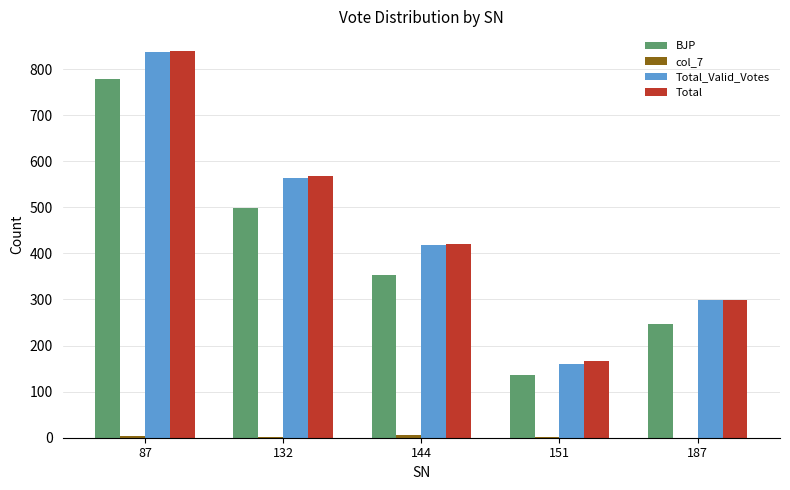

The value of Total_Valid_Votes at 187 is 526. True or false?

False